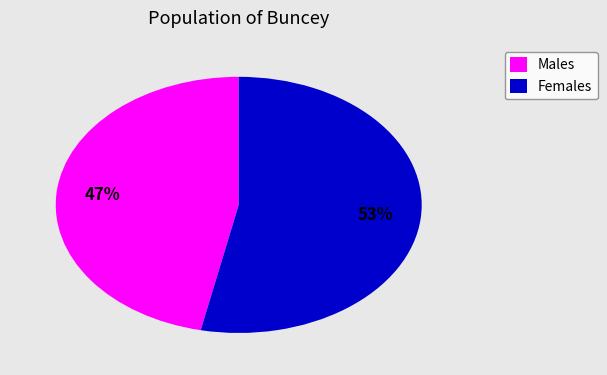

What is the ratio of the value at Males to the value at Females?

0.9